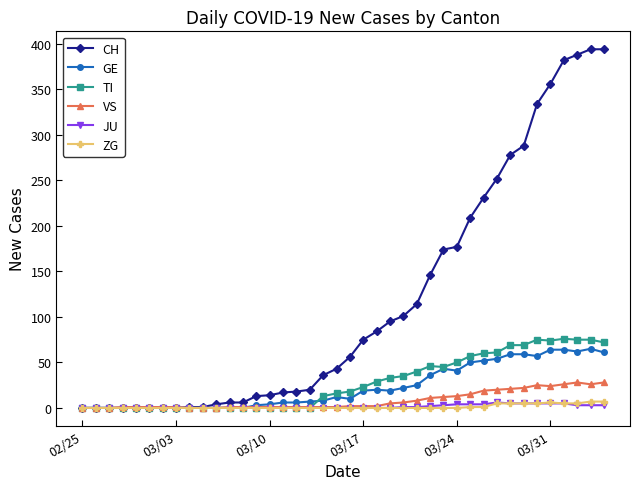

How many data points does each series have?

40